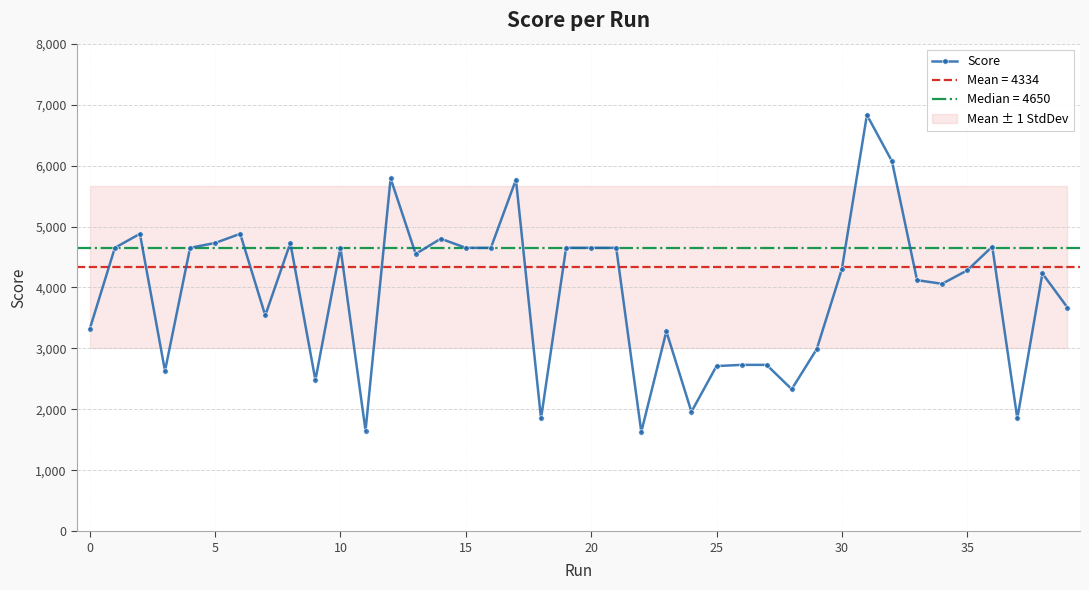

Which category has the highest value across all series?

31